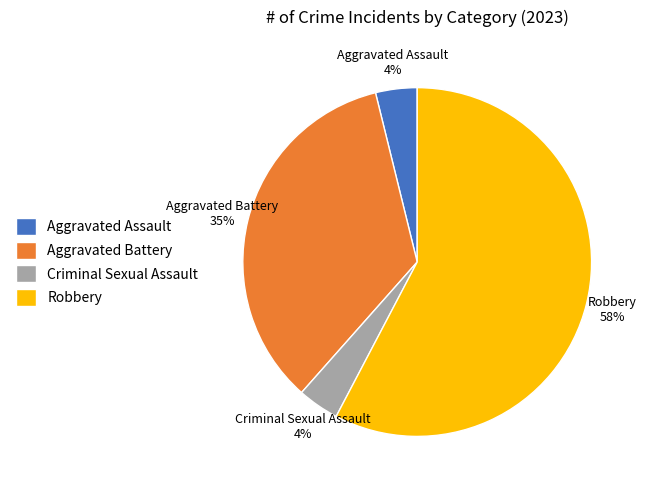

Approximately how many times larger is the value at Criminal Sexual Assault compared to Aggravated Assault?

1.0